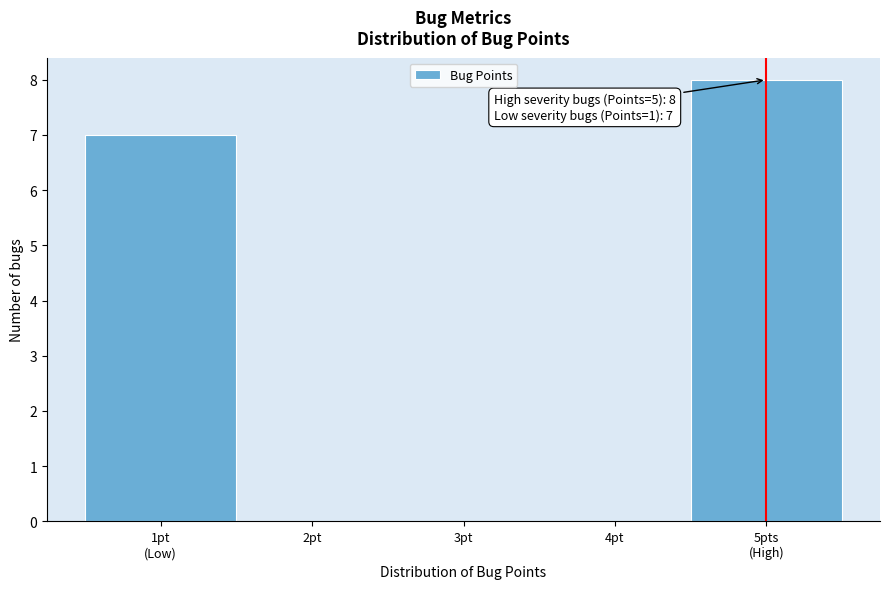

What is the sum of all values?

15